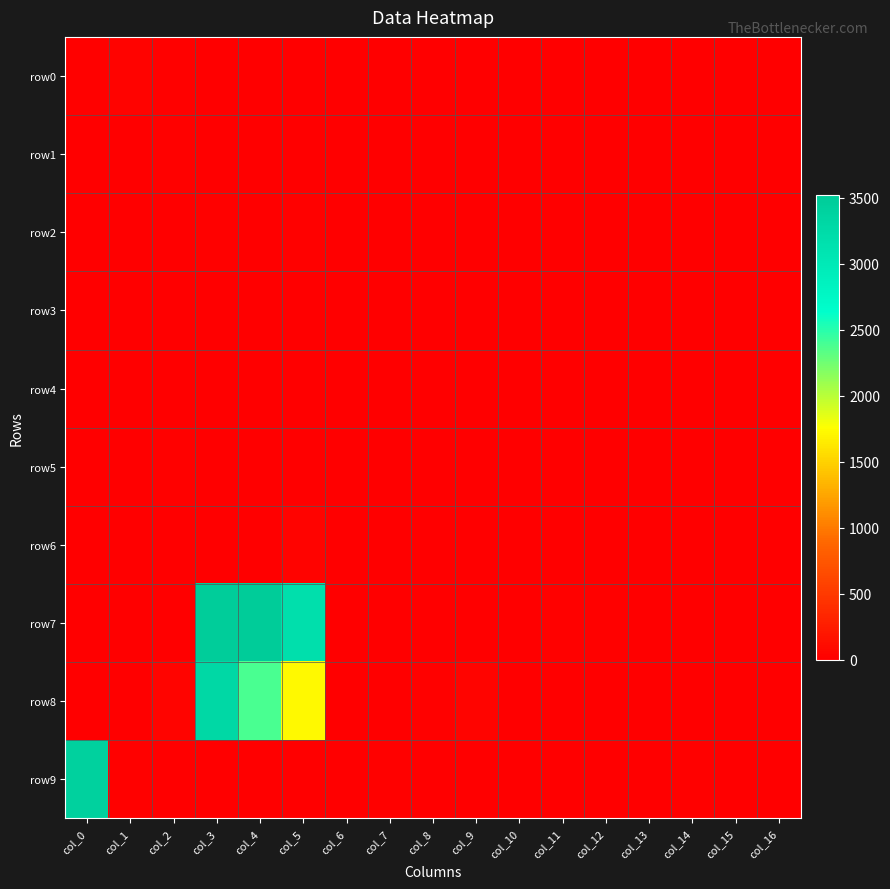

How many data points does each series have?

17